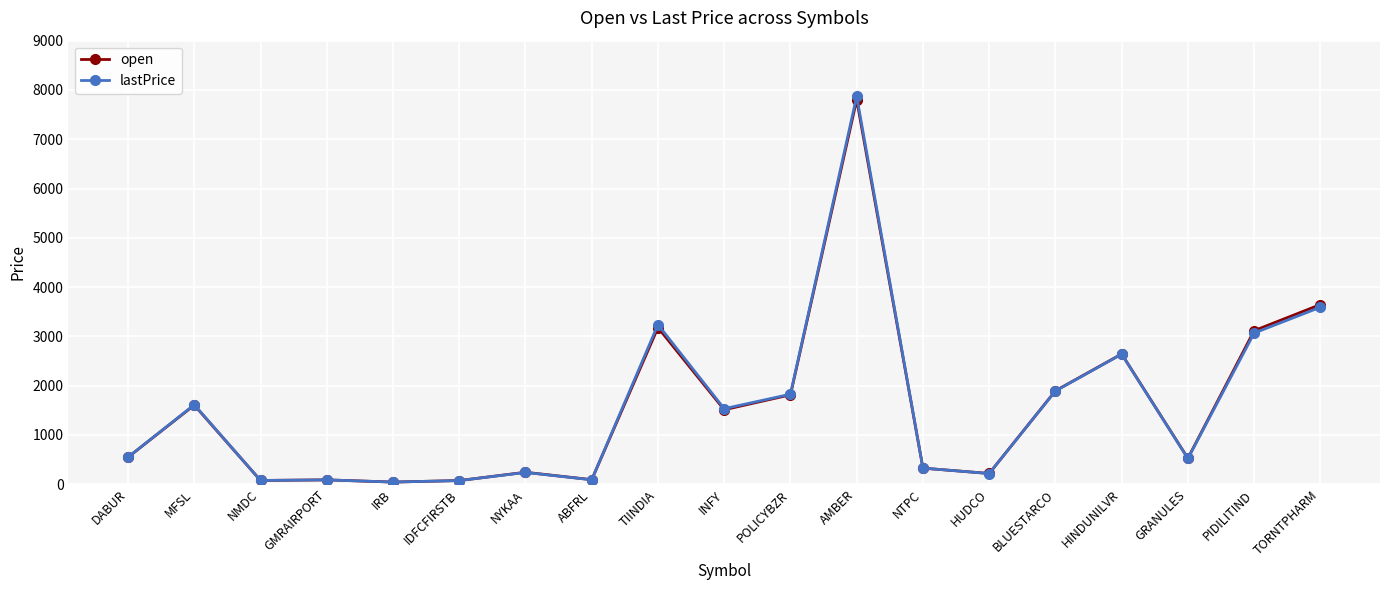

Where do open and lastPrice first cross each other?

NMDC and GMRAIRPORT